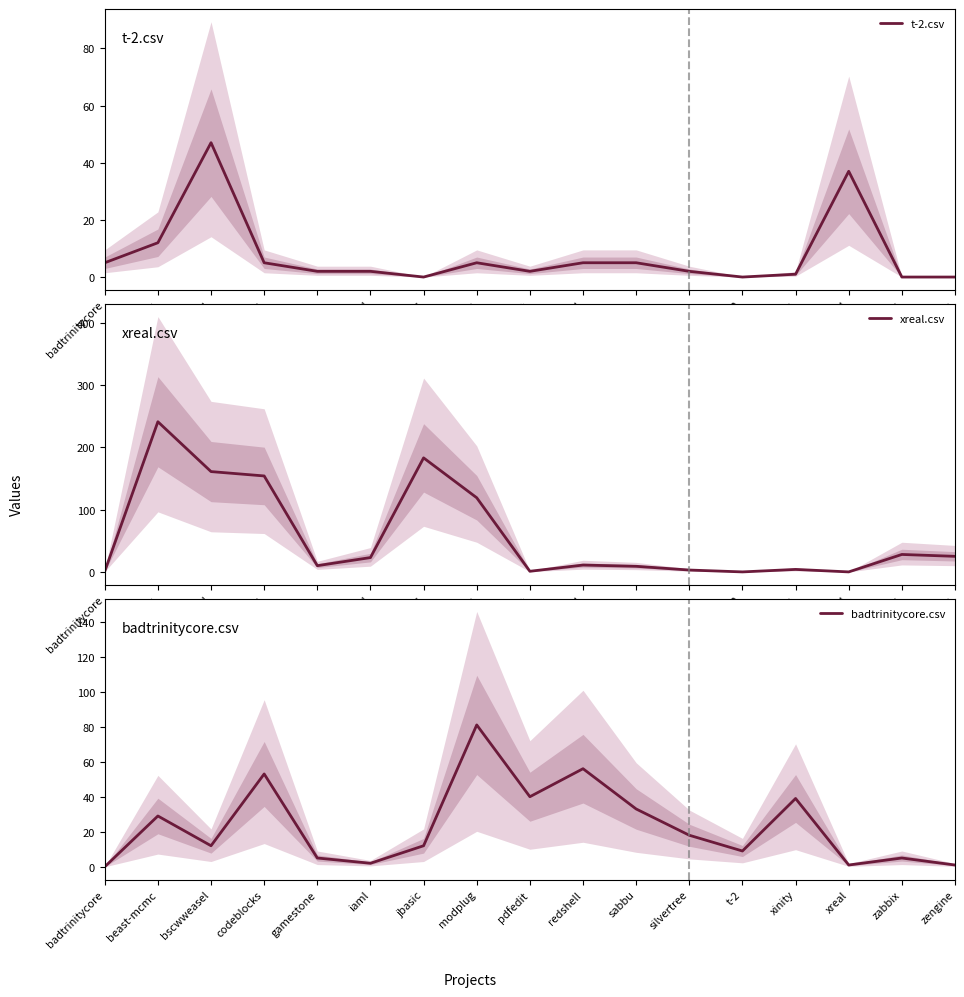

Between modplug and iaml, which is larger?

modplug